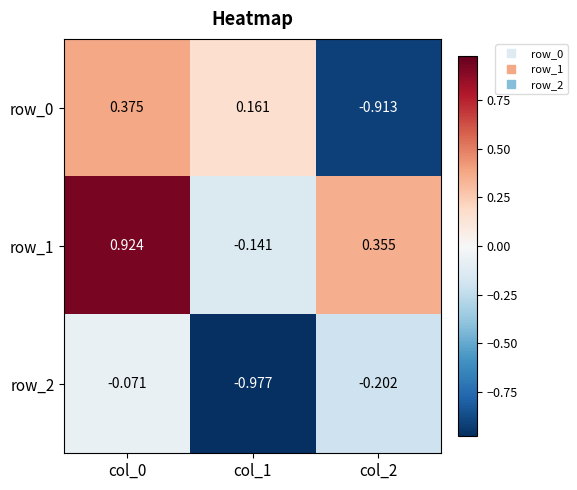

Is the value of row_0 at col_2 greater than the value of row_1 at col_1?

No